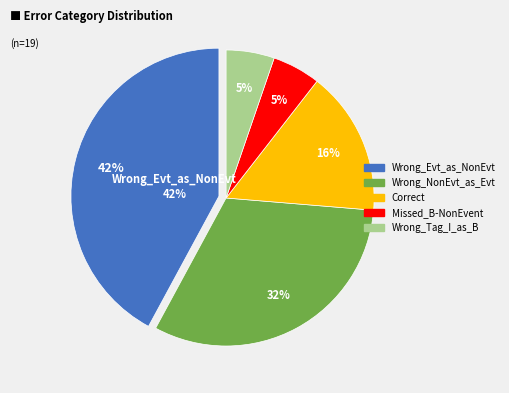

To the nearest percent, what is the average slice percentage?

20%